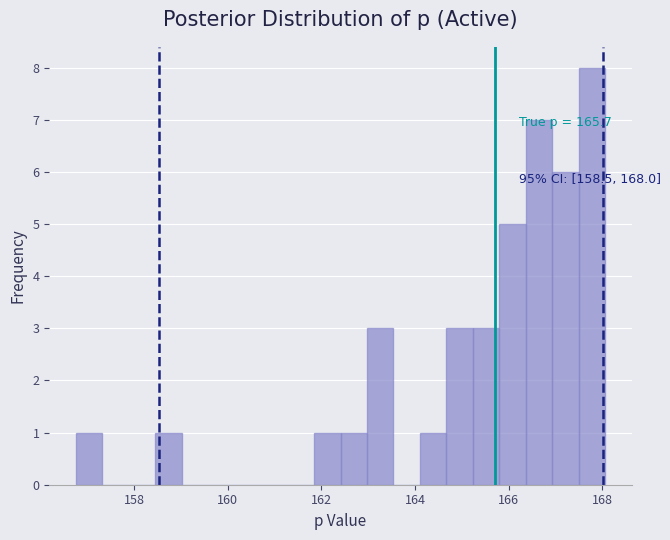

Read against the x-axis, roughly where is the centre of the tallest bar?

167.8